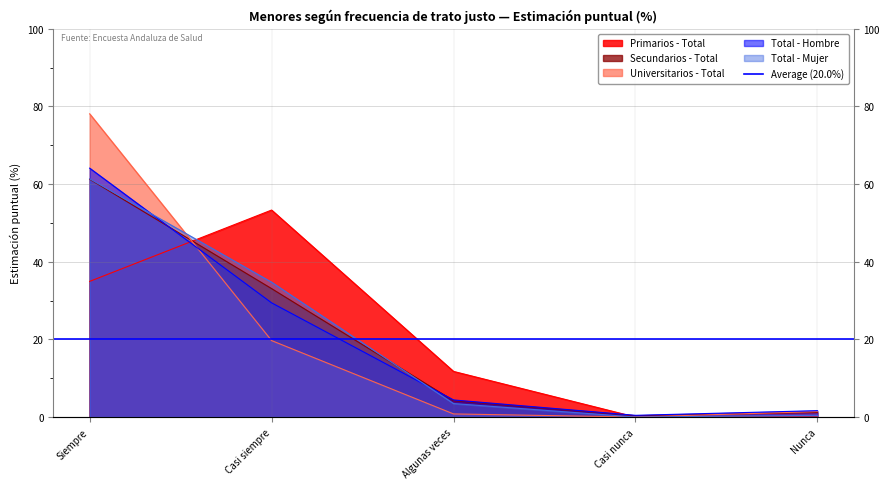

Which series has the widest spread of values?

Universitarios - Total